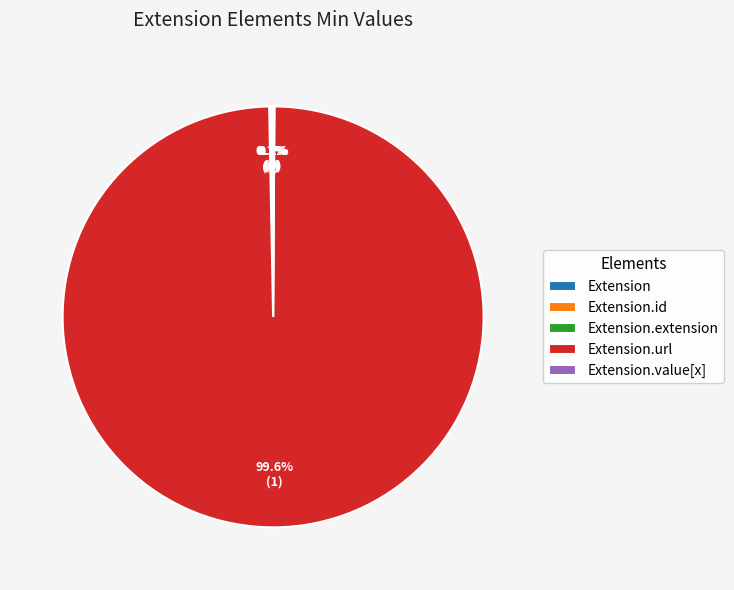

To the nearest percent, what is the average slice percentage?

20%